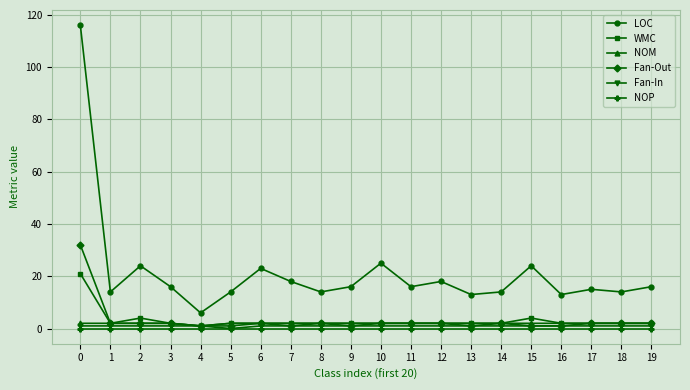

What is the maximum value shown in the chart?

116